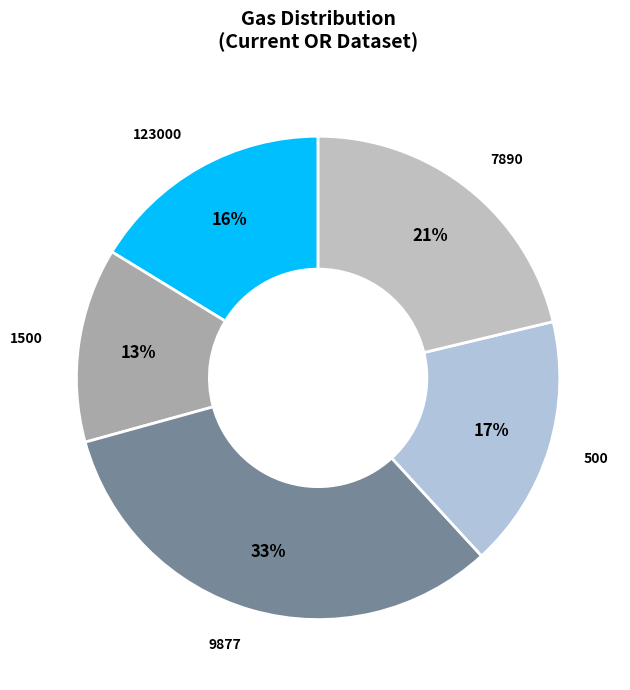

Count the number of slices in the pie.

5